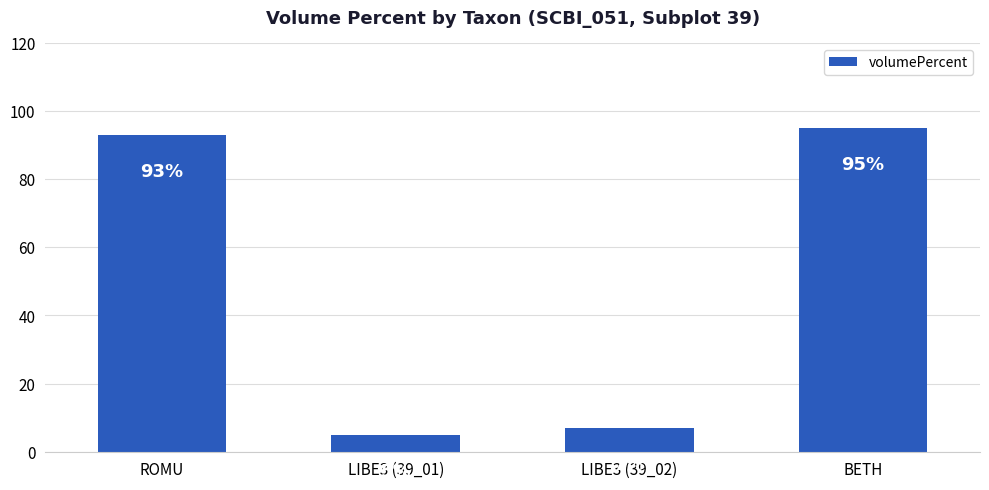

What is the sum of all values?

200